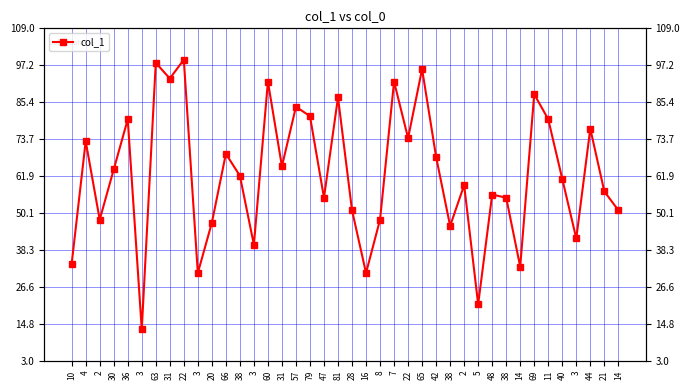

List the labels in order of value, smallest first.

3, 5, 3, 16, 14, 10, 3, 3, 38, 20, 2, 8, 28, 14, 47, 38, 48, 21, 2, 40, 38, 30, 31, 42, 66, 4, 22, 44, 36, 11, 79, 57, 81, 69, 60, 7, 31, 65, 63, 22